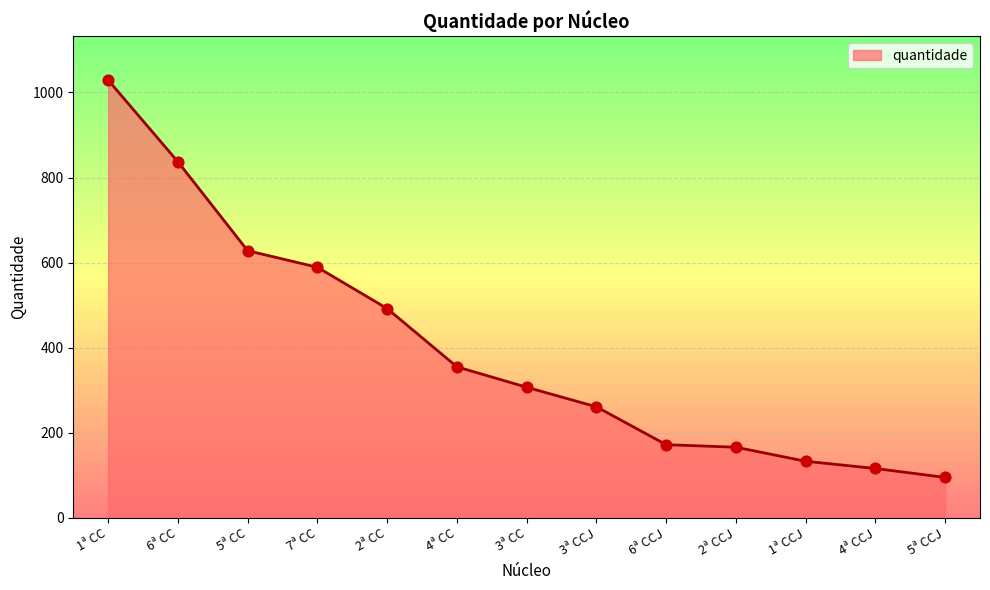

What is the change in value from 1ª CC to 1ª CCJ?

-896